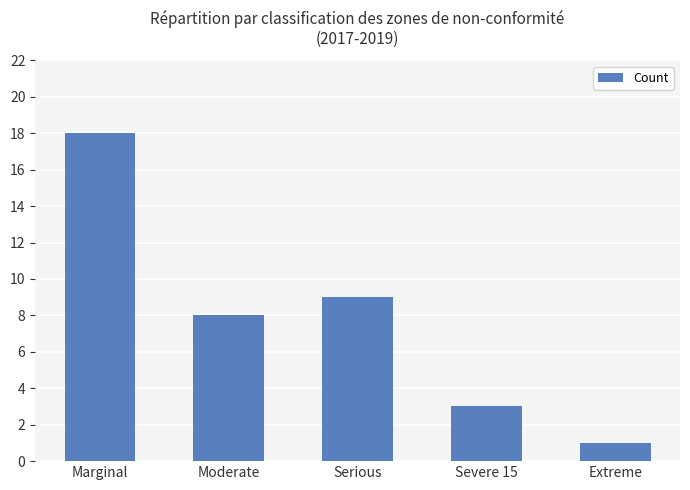

At which label is the value closest to 9?

Serious